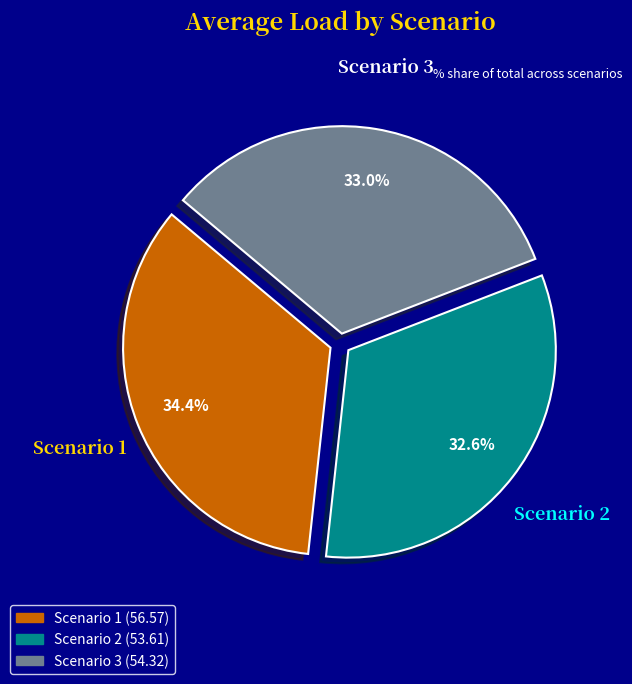

Is it true that Scenario 2 is 33% of the pie?

True